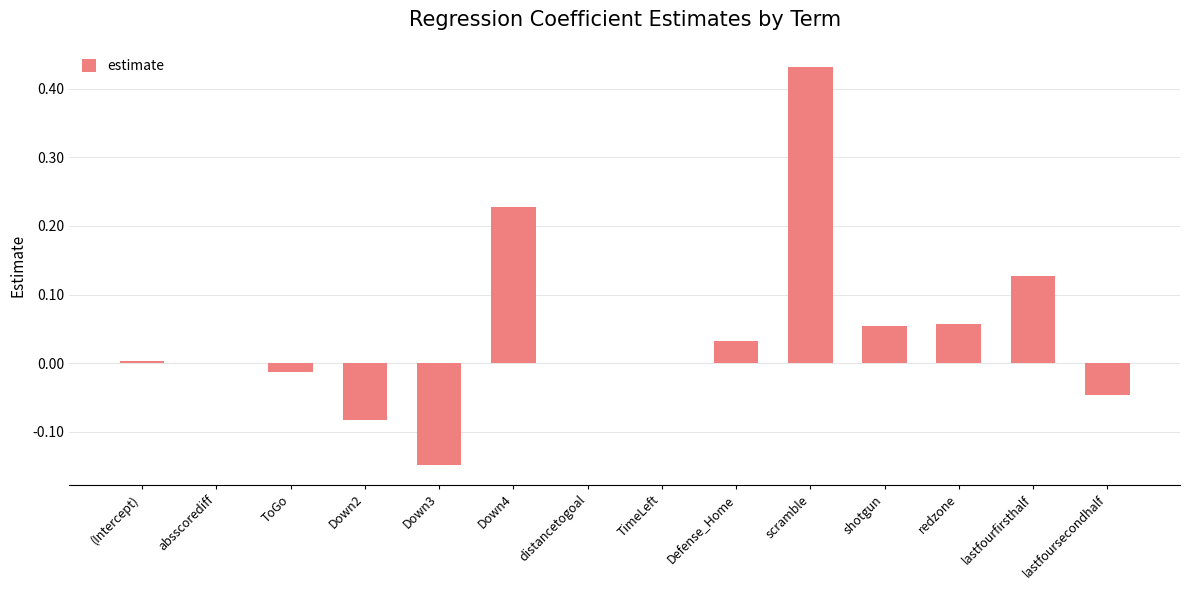

The chart shows a value of 0.0 at redzone. True or false?

False